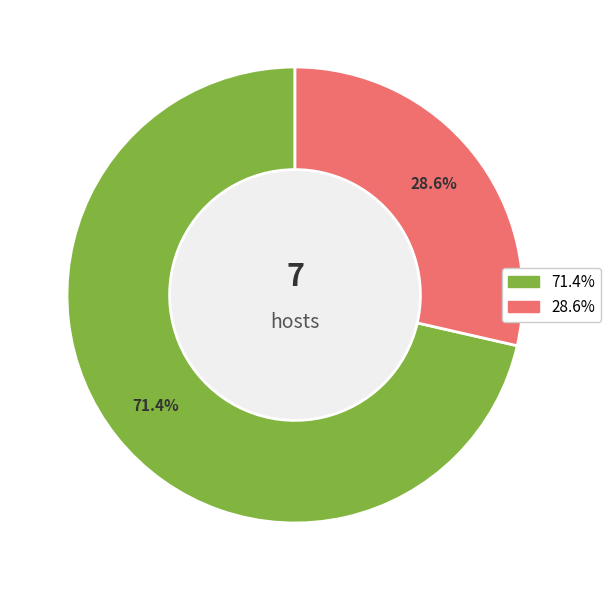

Does any single category account for the majority?

Yes